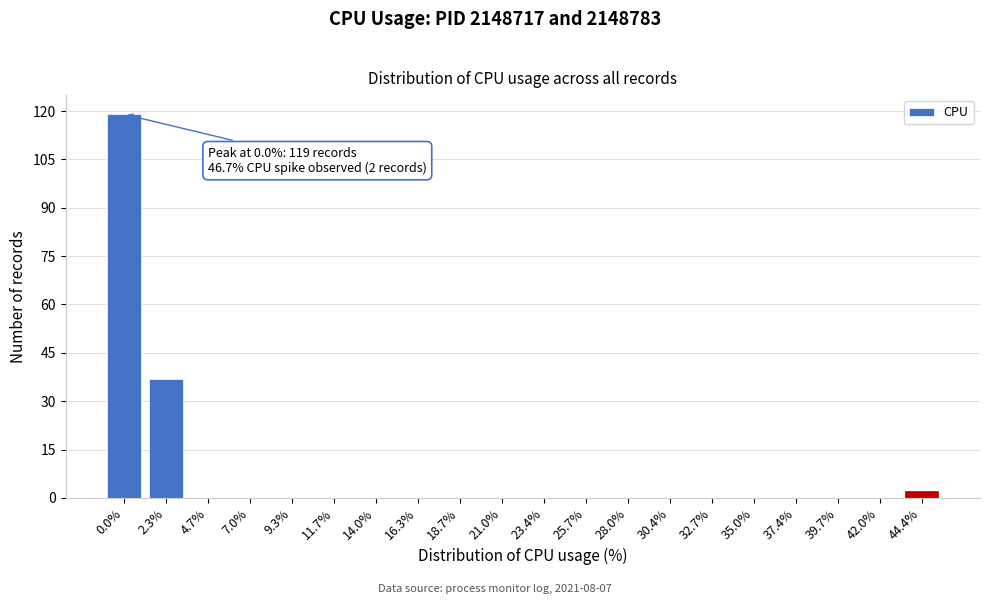

Reading right to left, list all the values displayed in this chart.

44.4%=2	42.0%=0	39.7%=0	37.4%=0	35.0%=0	32.7%=0	30.4%=0	28.0%=0	25.7%=0	23.4%=0	21.0%=0	18.7%=0	16.3%=0	14.0%=0	11.7%=0	9.3%=0	7.0%=0	4.7%=0	2.3%=37	0.0%=119